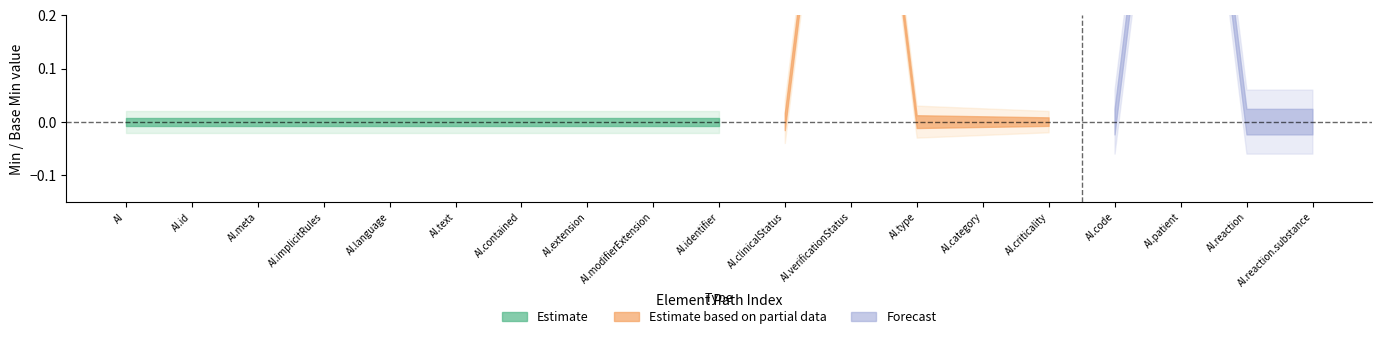

True or false: Base Min and Min intersect in this chart.

False